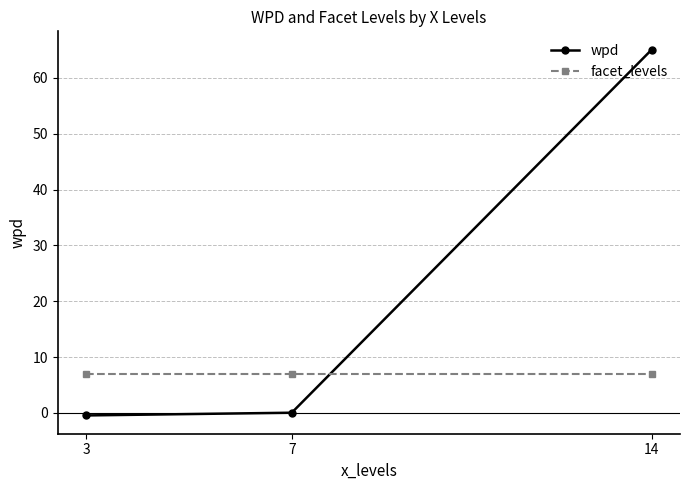

True or false: wpd has a value of 27.2 at 14.

False